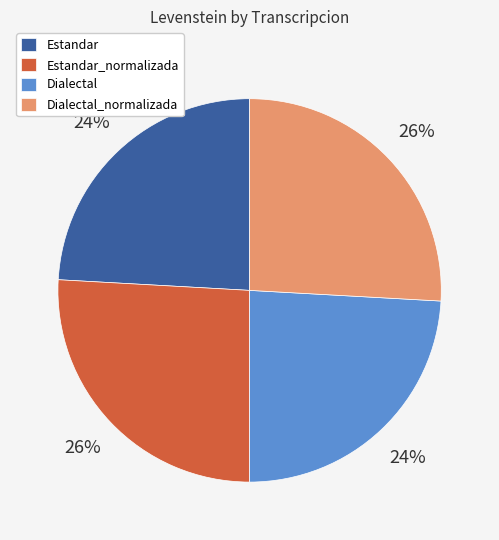

Is there a majority slice in this chart?

No